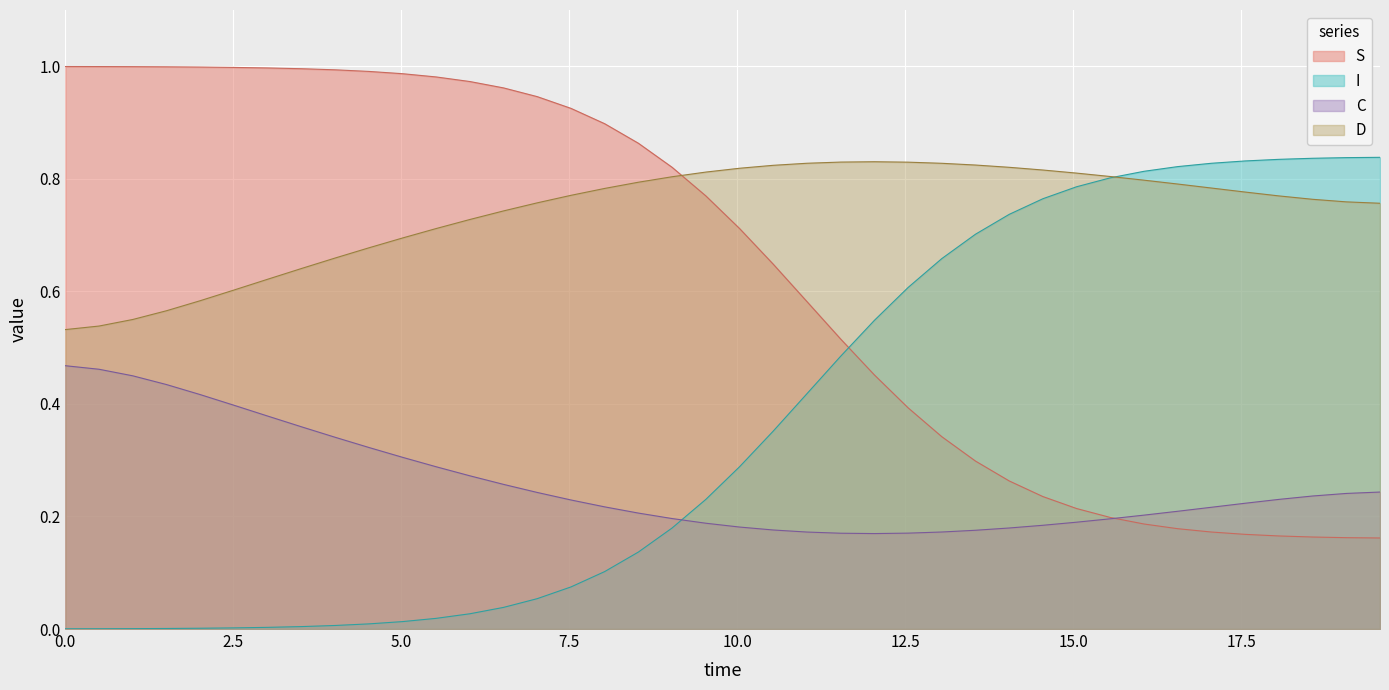

Which series has the largest range (max minus min)?

I